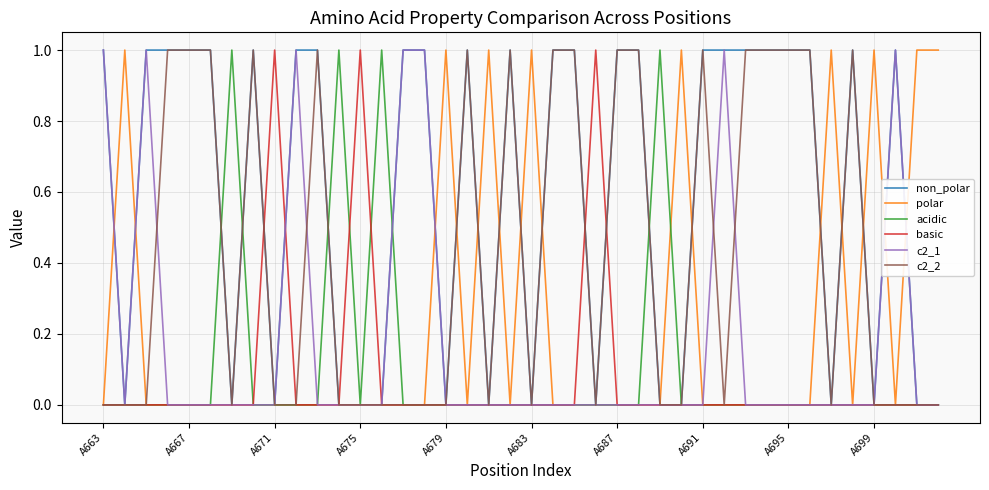

Which series has the largest total across all categories?

non_polar